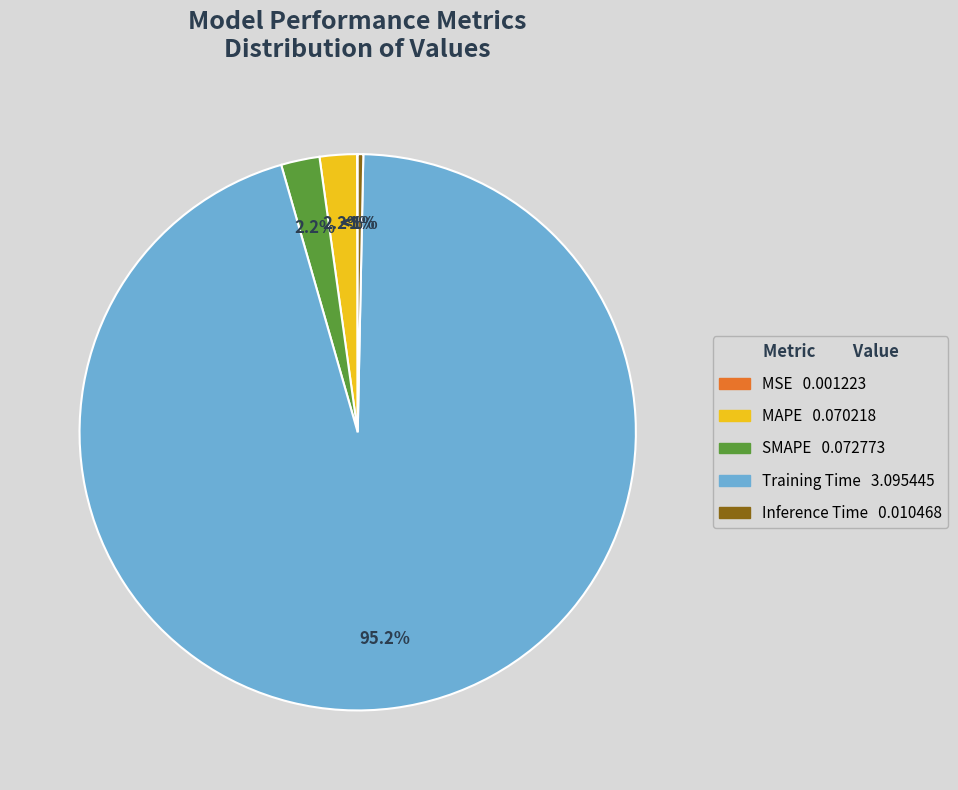

True or false: Training Time accounts for 95% of the total.

True